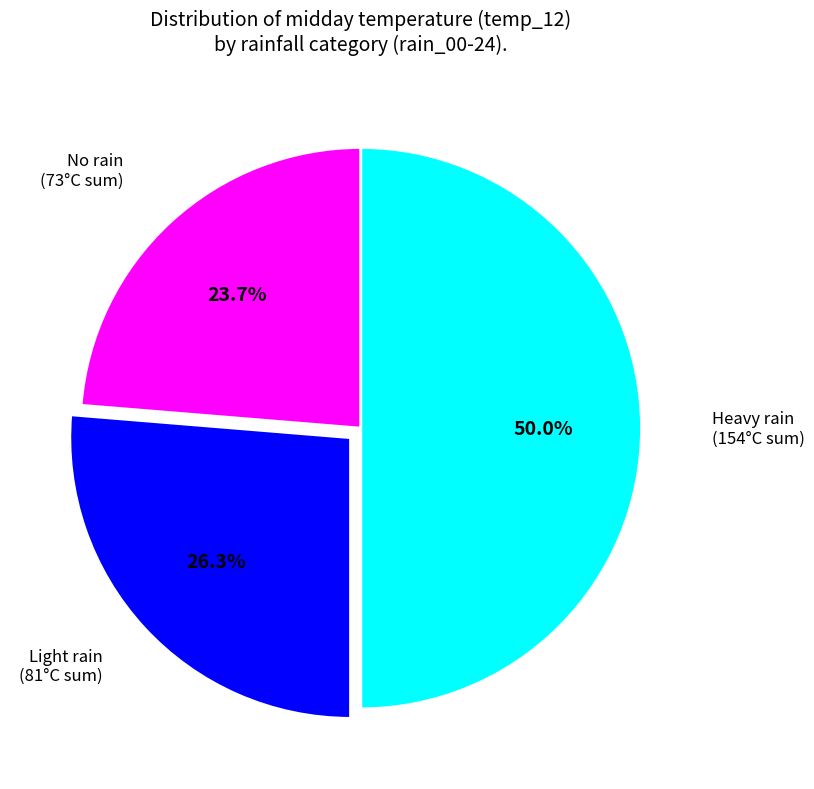

Count the number of slices in the pie.

3